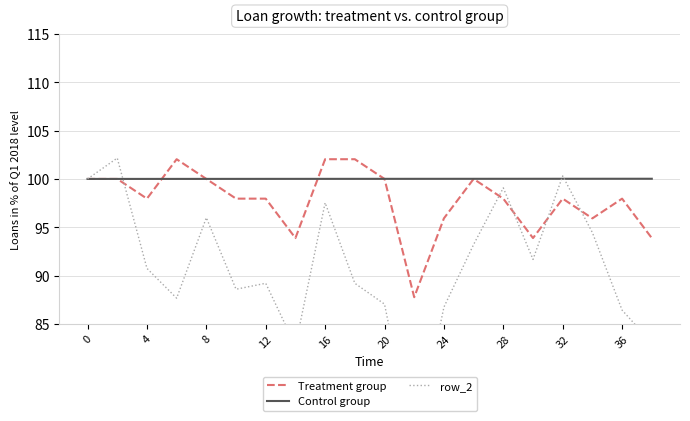

Does the chart display data point markers on the line(s)?

No